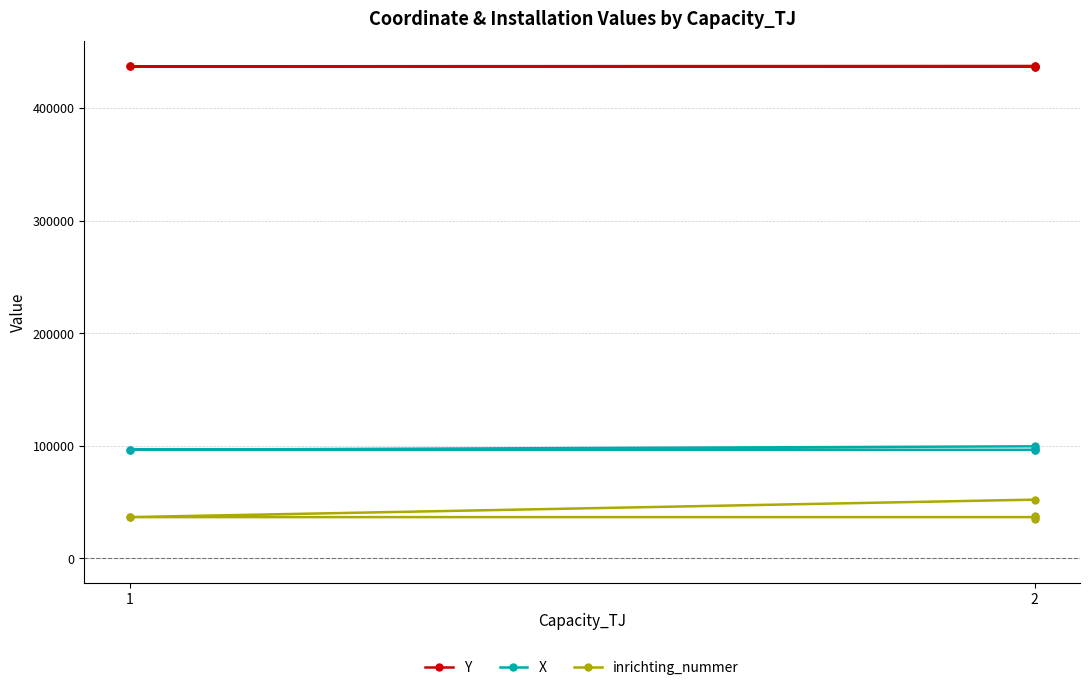

Which series changed the most between 1 and 5?

inrichting_nummer